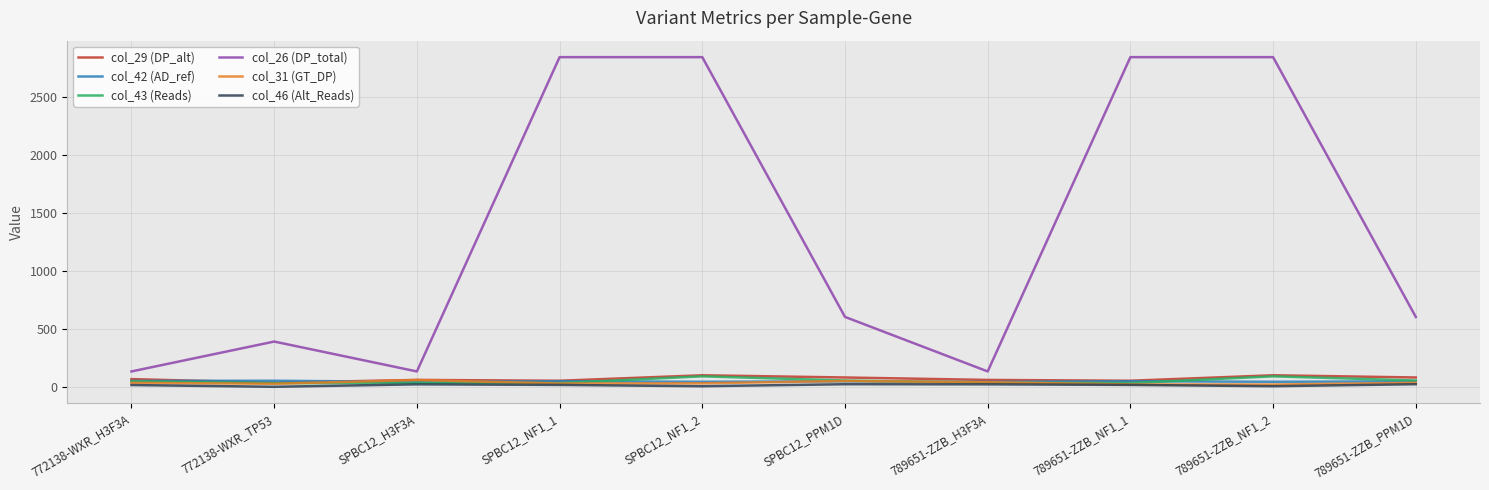

True or false: col_26 (DP_total) and col_42 (AD_ref) intersect in this chart.

False